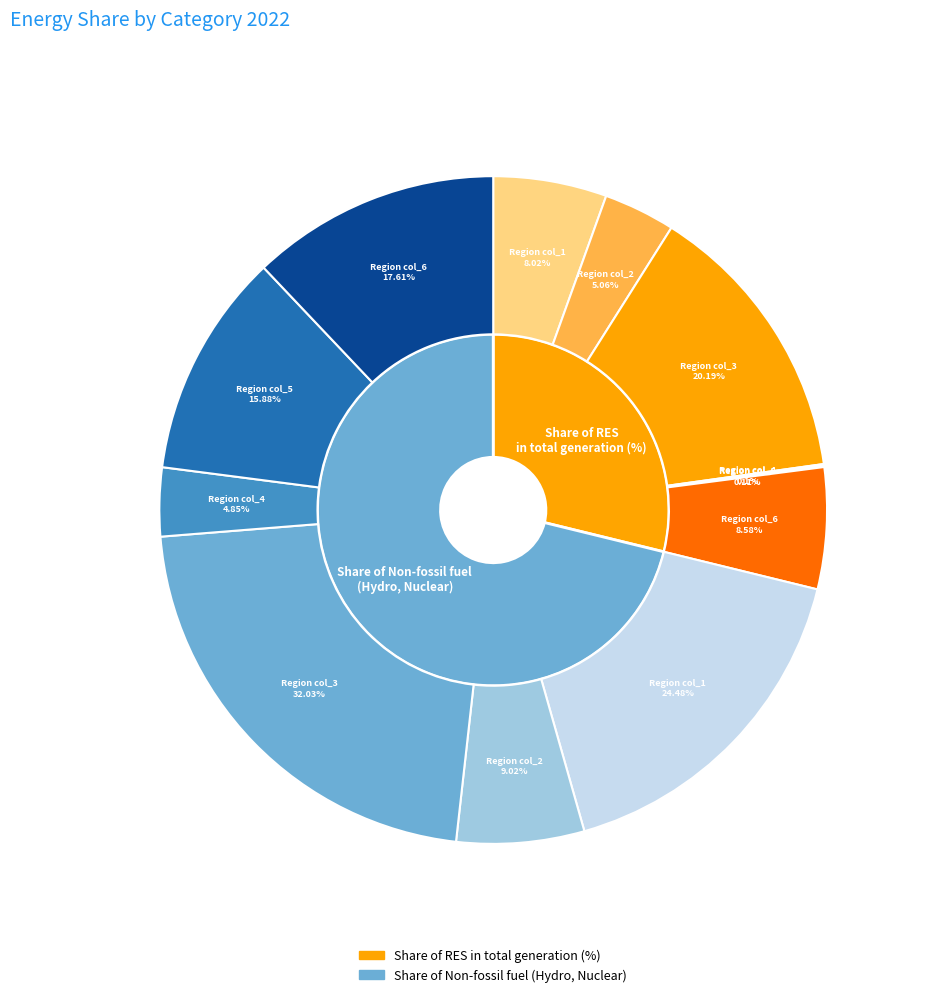

How many segments does this pie chart have?

6